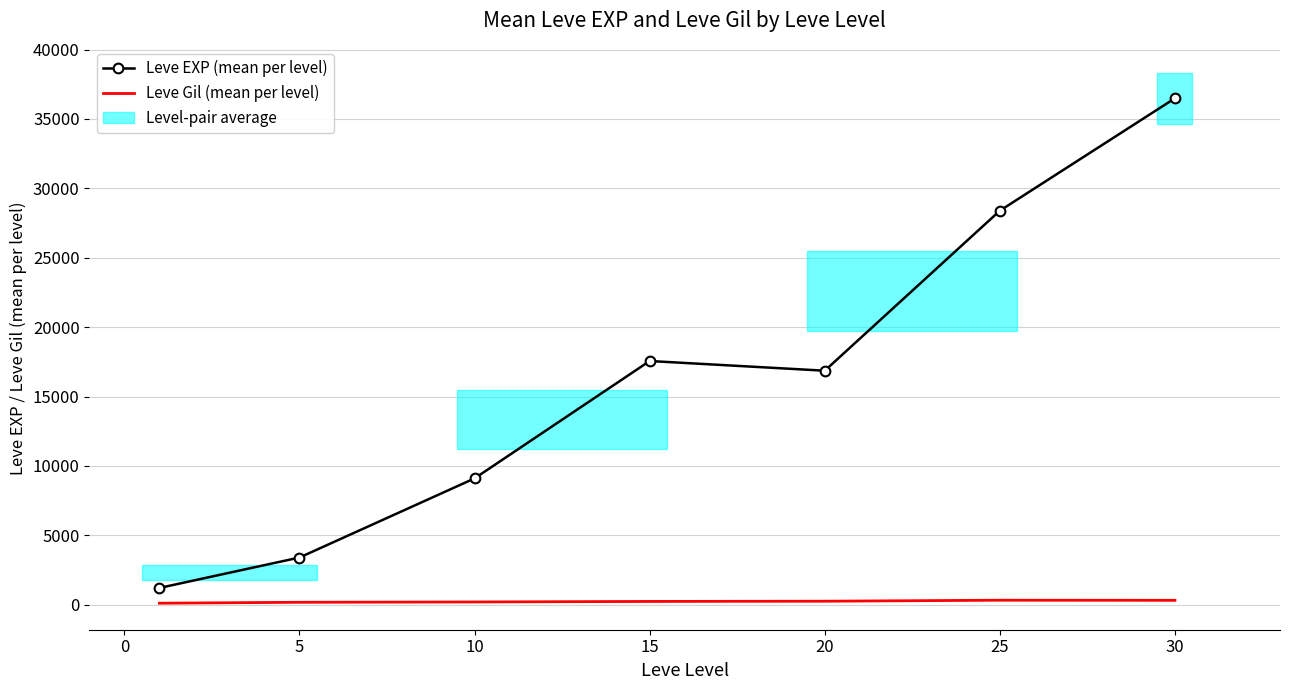

What is the minimum value for Leve EXP (mean per level)?

1213.3